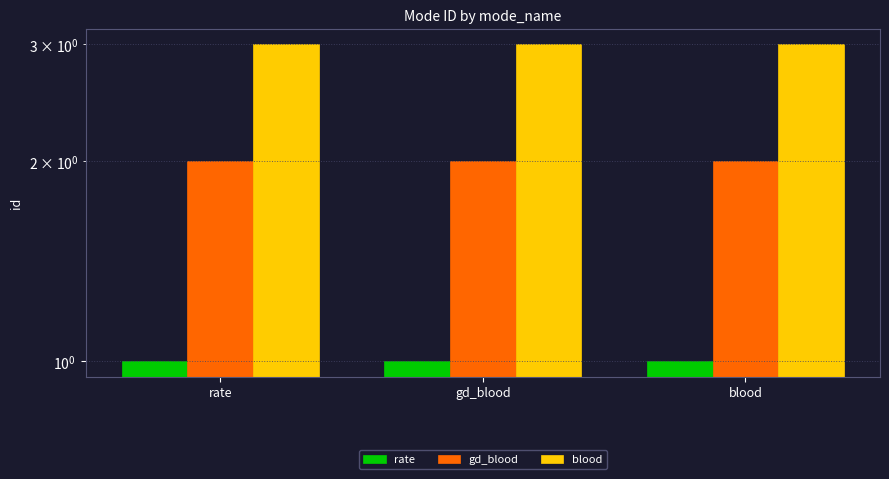

The value of blood at blood is 5. True or false?

False